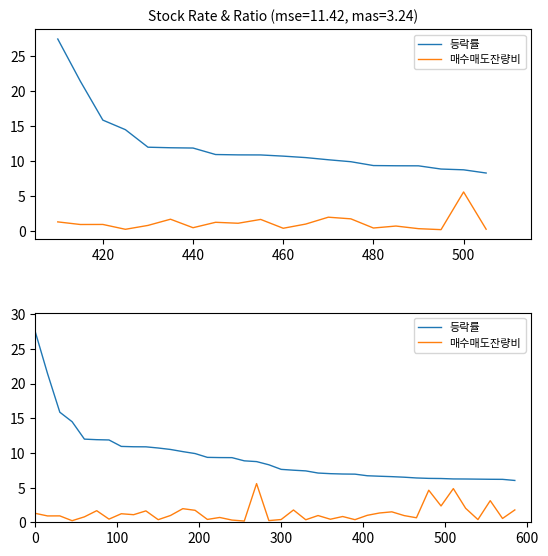

Is it true that 매수매도잔량비 equals 0.3 at 300?

False